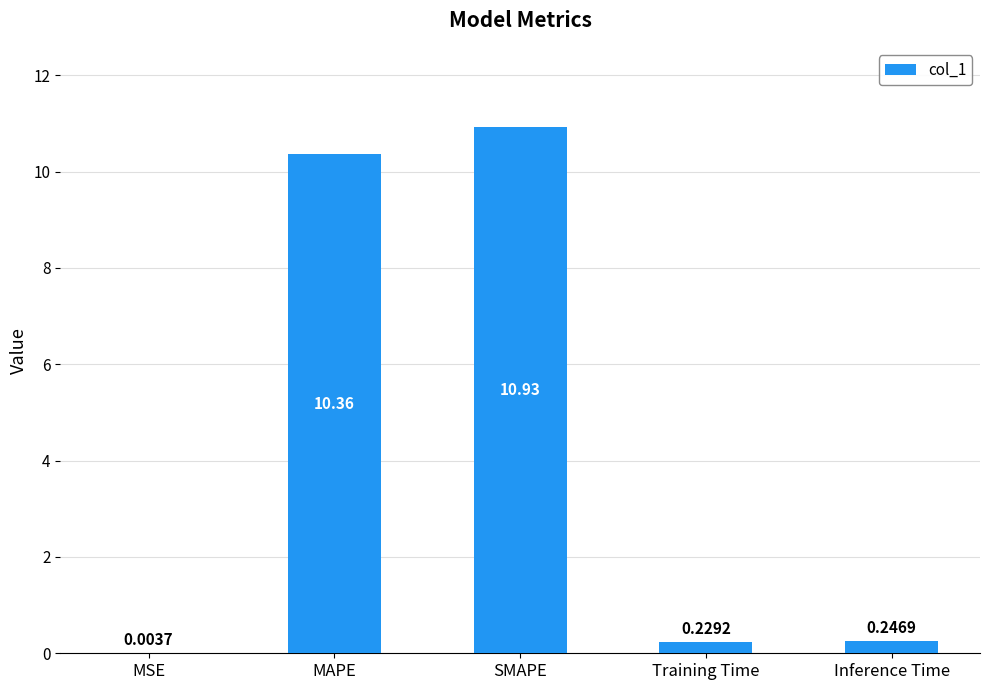

Does the chart contain stacked bars?

No